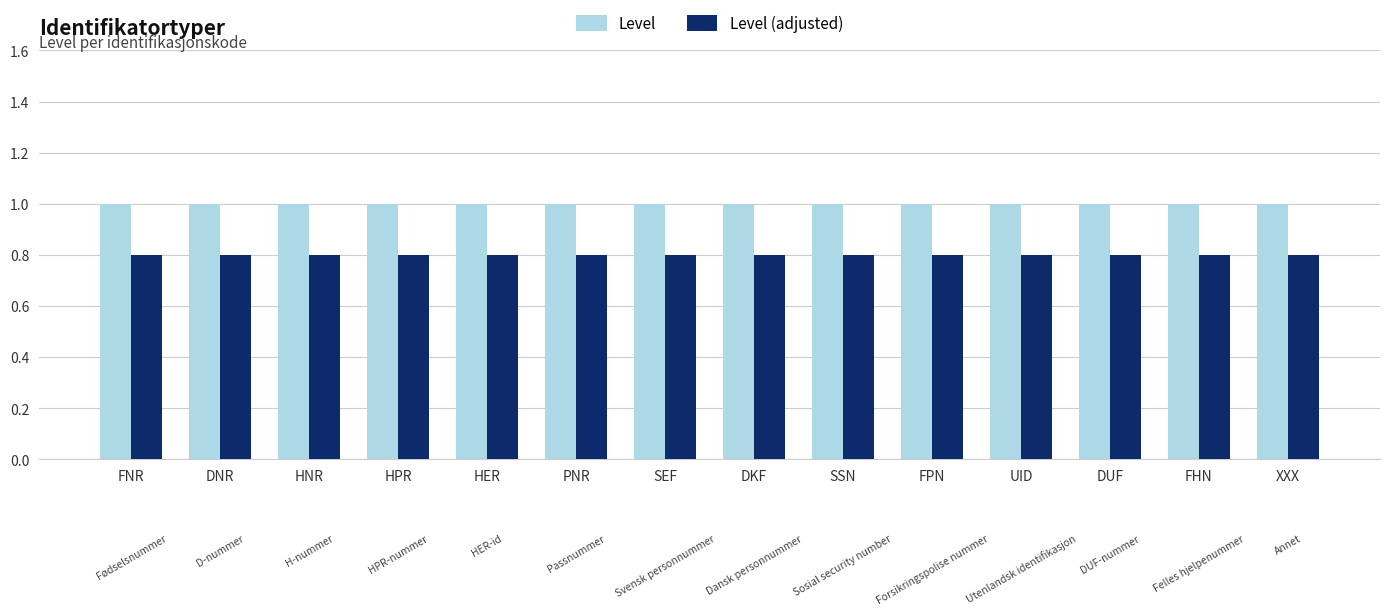

List the series in order of their peak value, lowest first.

Level (adjusted), Level